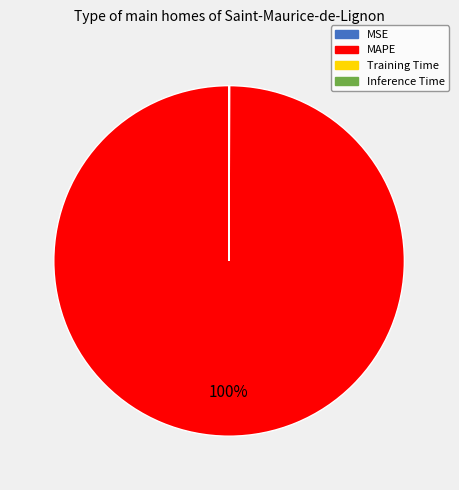

The MAPE slice represents 94% of the pie. True or false?

False